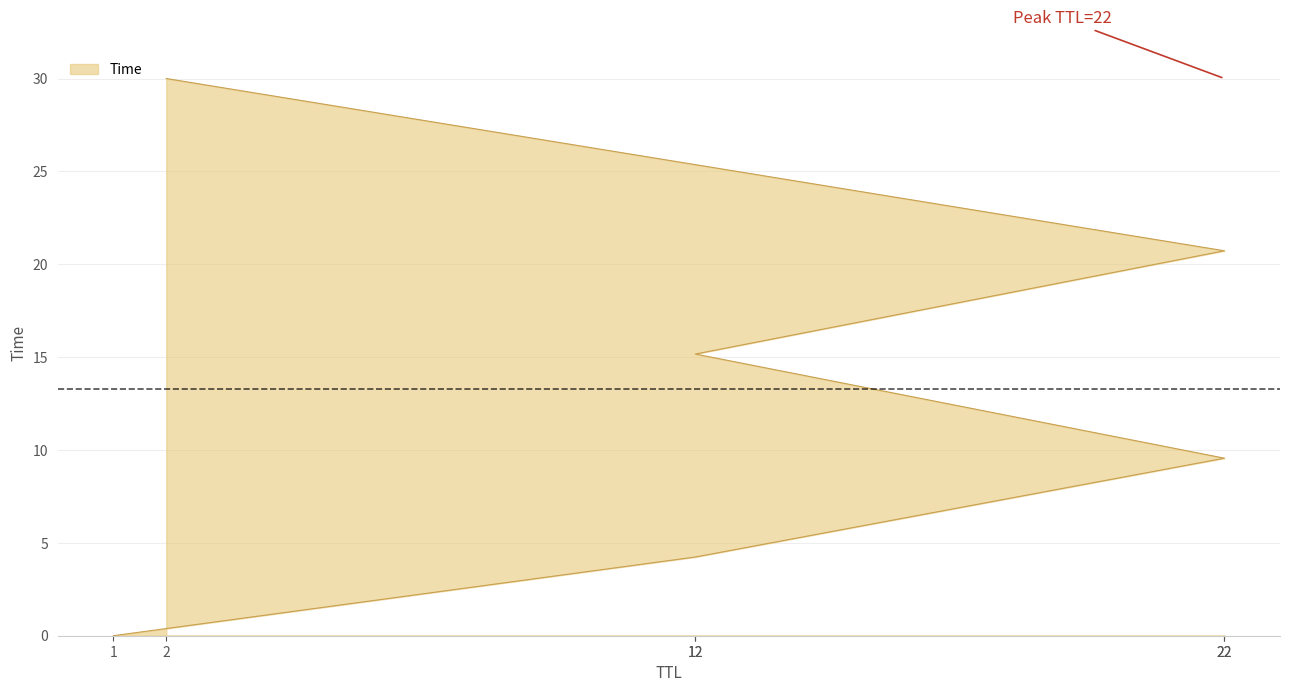

What is the difference between the maximum and minimum values?

30.0